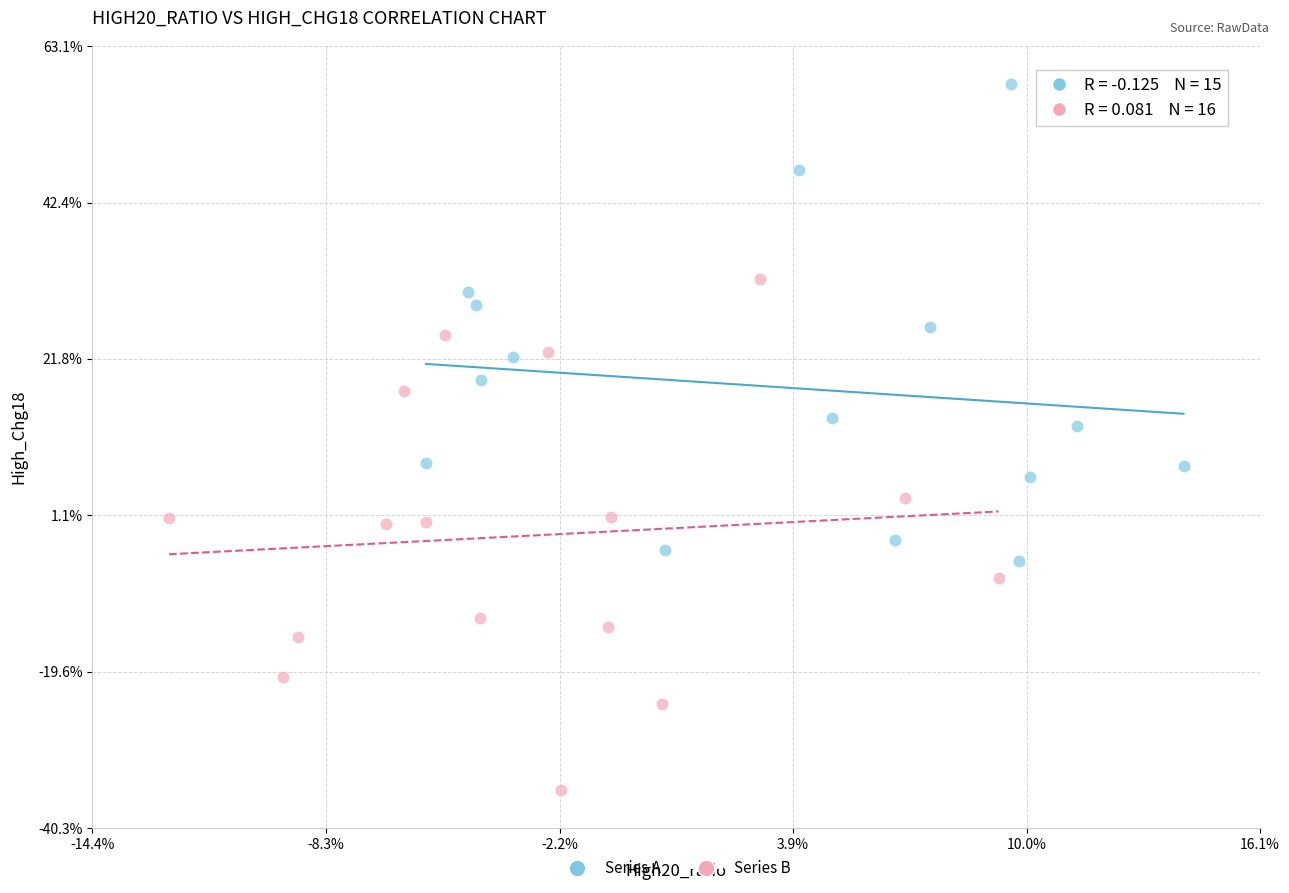

What are all the series names shown in the legend?

Series A, Series B